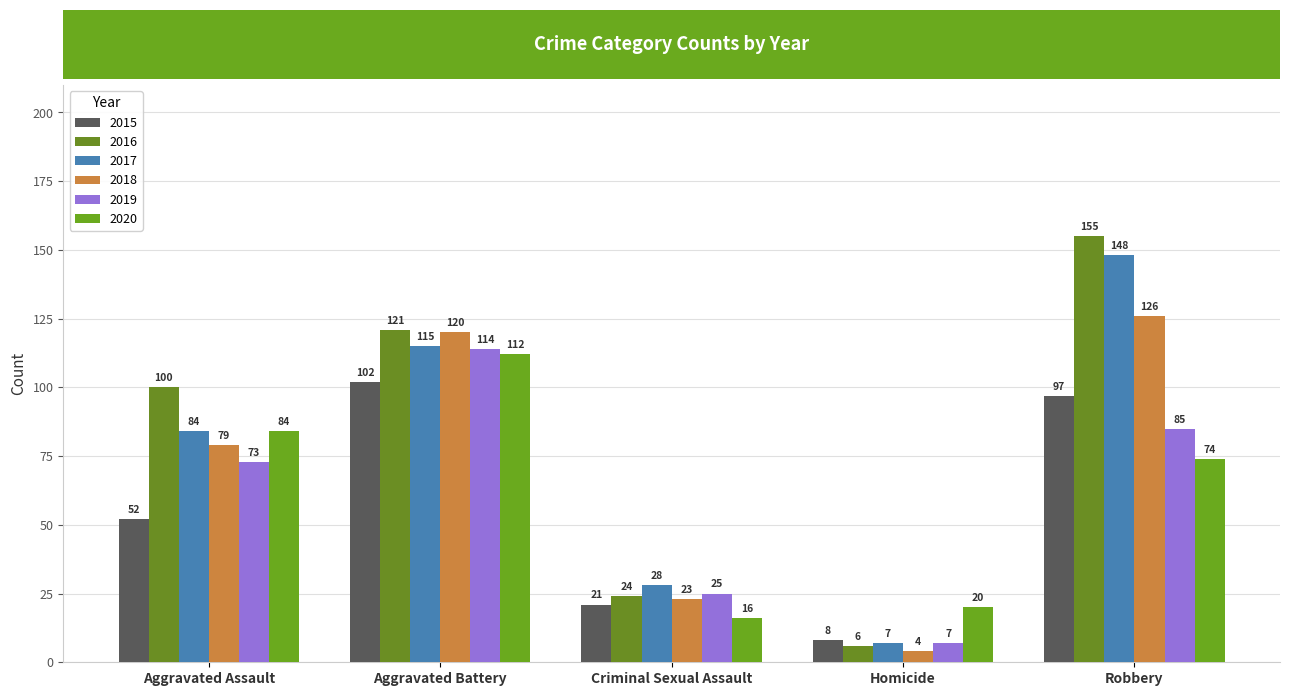

The 2019 series shows 25 at Criminal Sexual Assault. True or false?

True